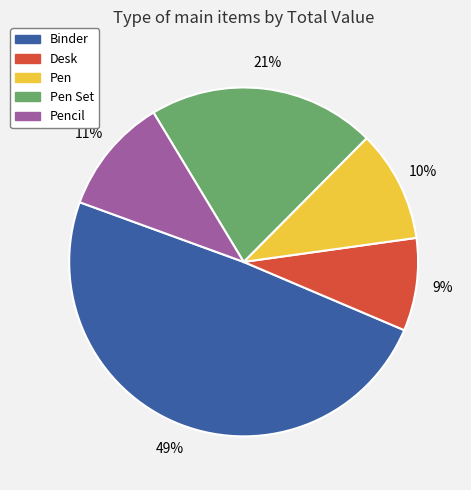

Is the sum of Desk and Pen greater than half?

No